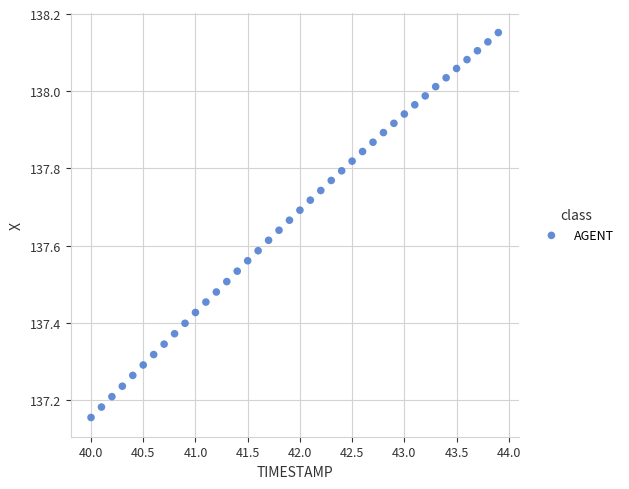

What is the range of X values (max minus min)?

3.9